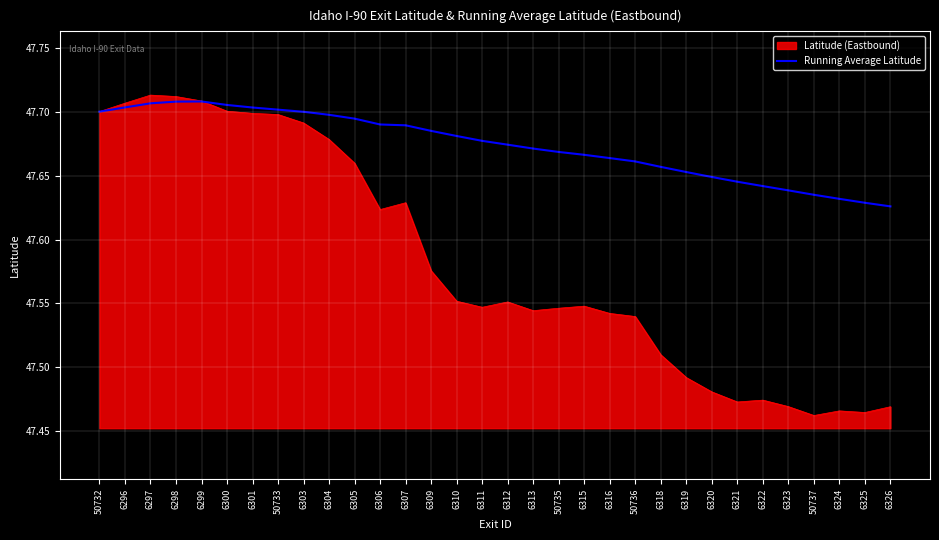

What position from the right is 6299?

28